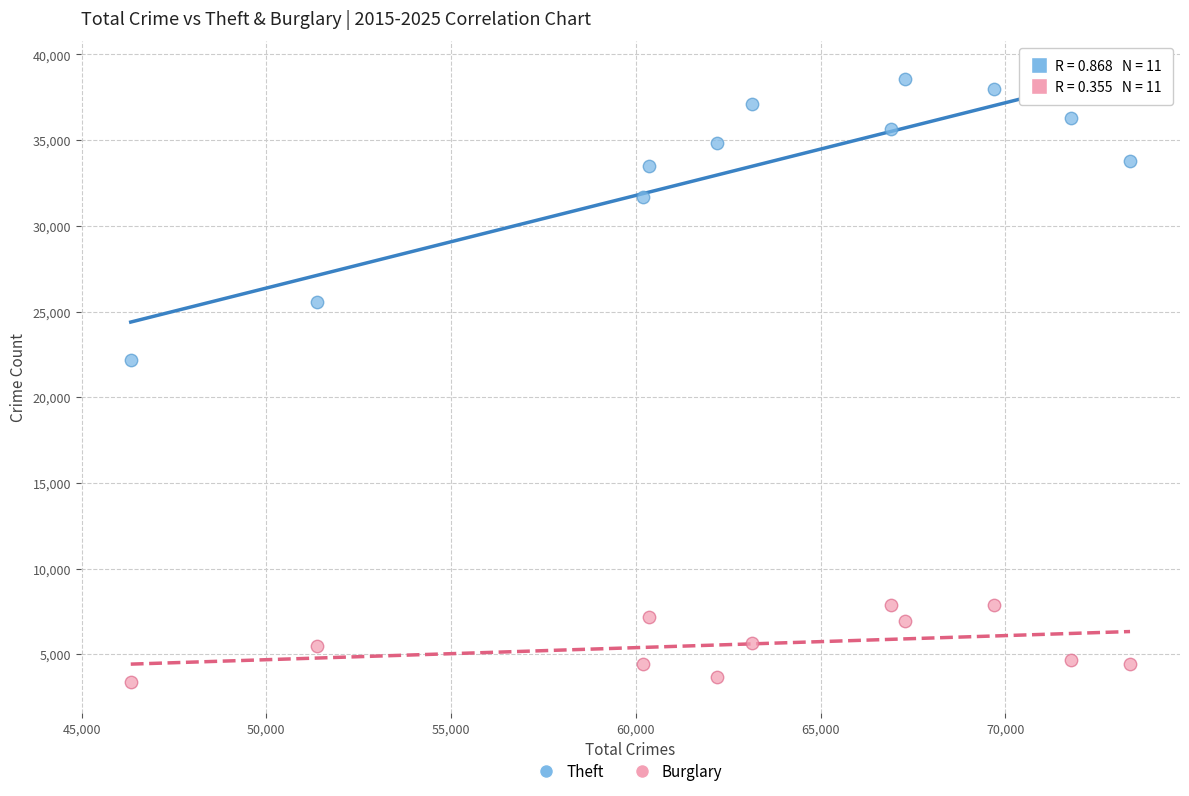

Which series has the widest spread of Y values?

Theft